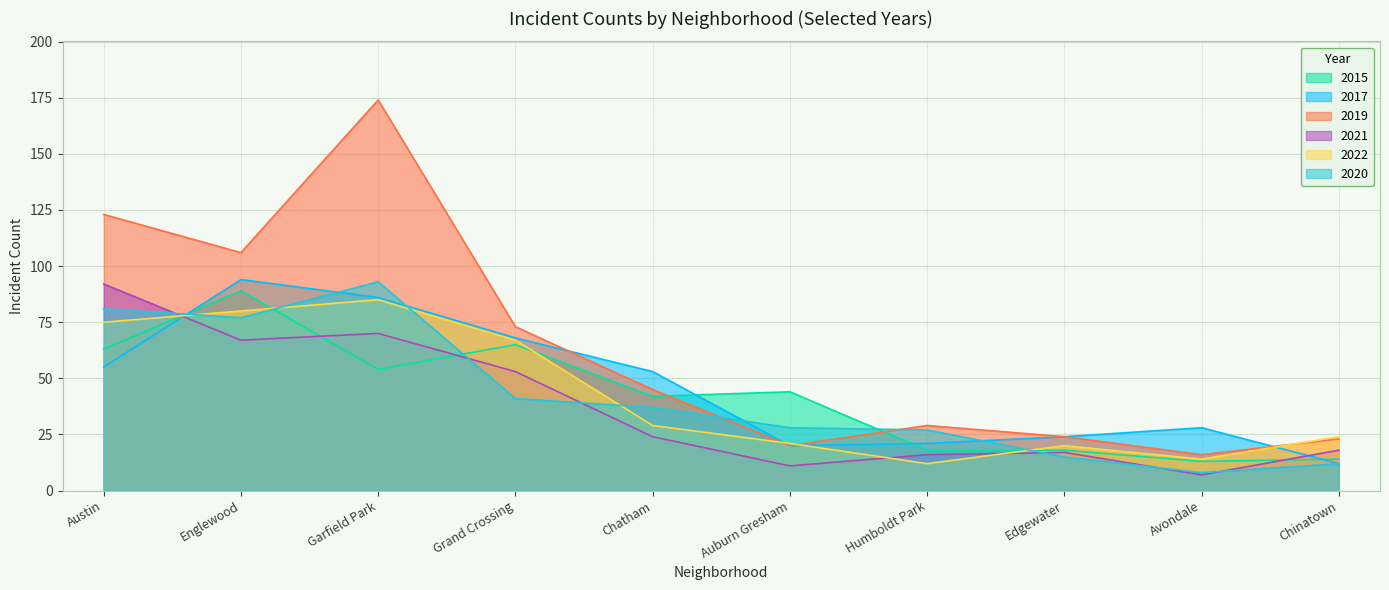

What are all the series names shown in the legend?

2015, 2017, 2019, 2021, 2022, 2020